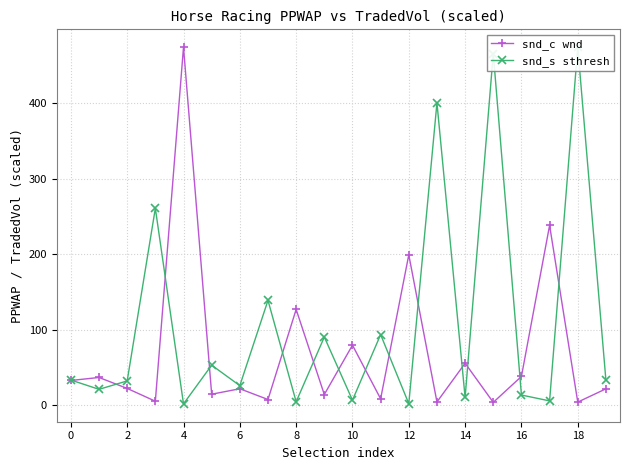

What is the average value of the snd_c wnd series?

70.5